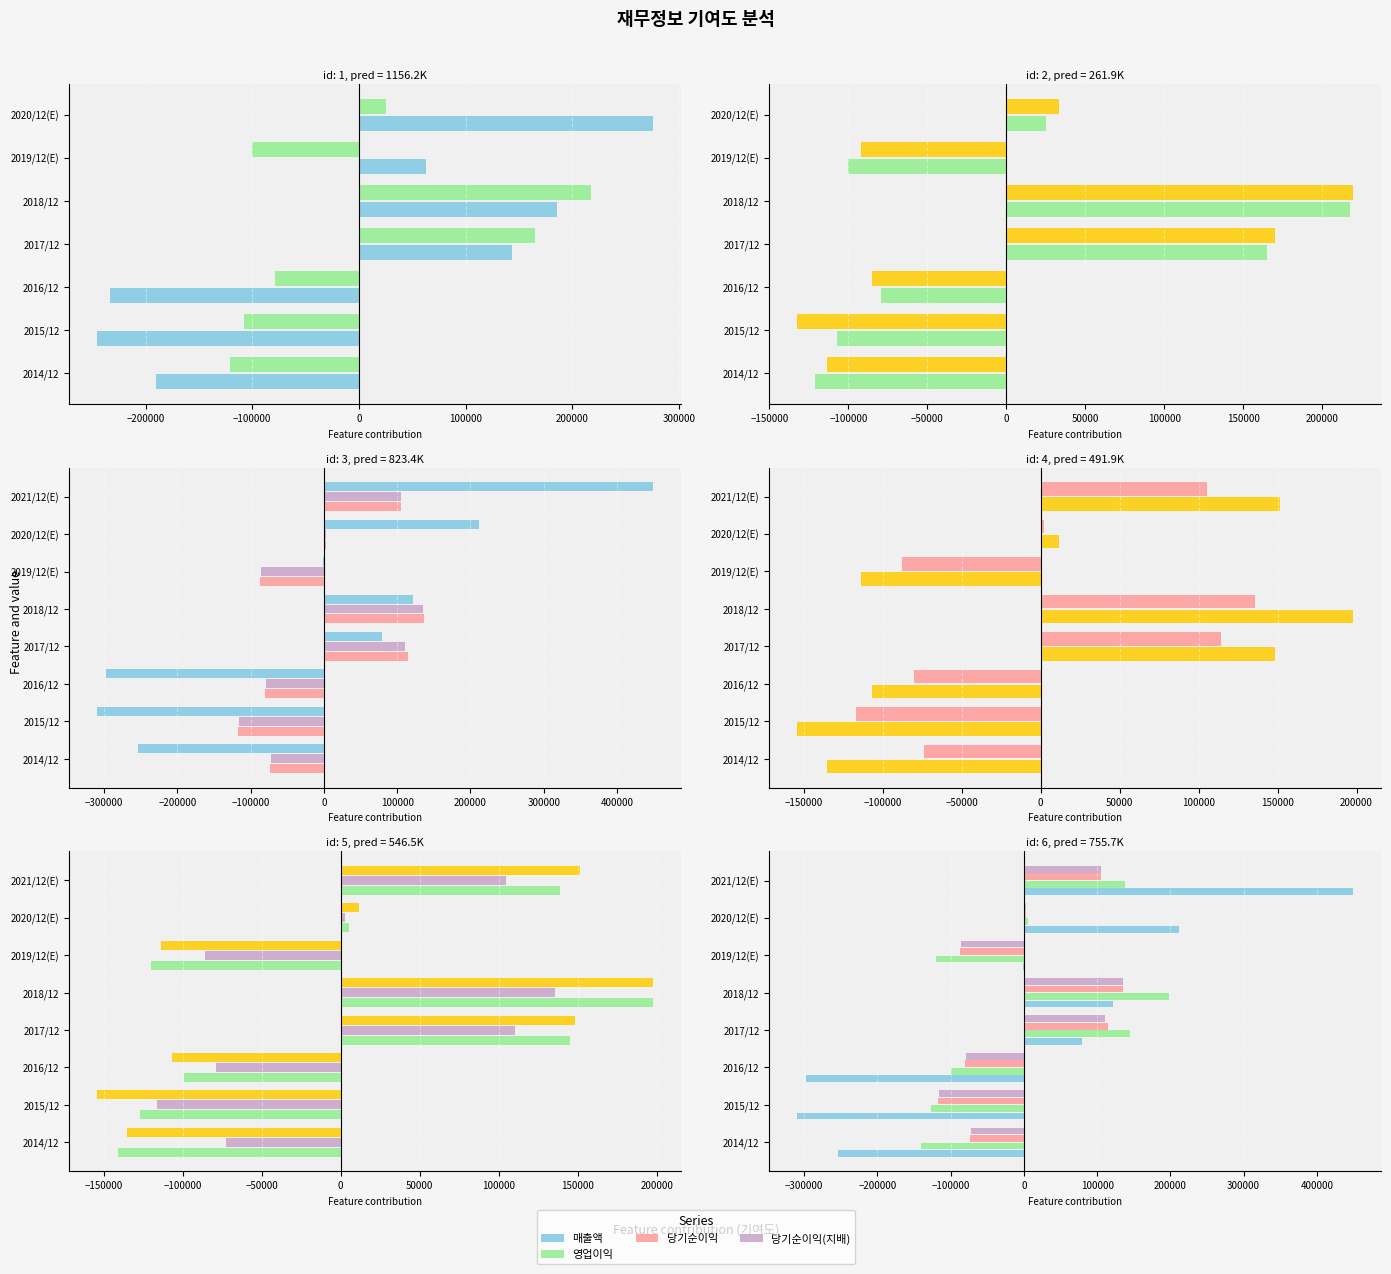

Reading right to left, transcribe all the data shown in this chart.

매출액: 449593.6	211625.6	-1387.4	121601.6	79641.6	-297445.4	-309577.4	-254052.4
영업이익: 138546.0	5583.0	-119768.0	197573.0	145156.0	-98887.0	-127160.0	-141043.0
세전계속사업이익: 151435.5	11748.5	-113623.5	197876.5	148236.5	-106586.5	-154113.5	-134973.5
당기순이익: 105629.0	2339.0	-87835.0	135998.0	114416.0	-80190.0	-116850.0	-73507.0
당기순이익(지배): 104972.0	2841.0	-86161.0	135722.0	110259.0	-79030.0	-116241.0	-72362.0